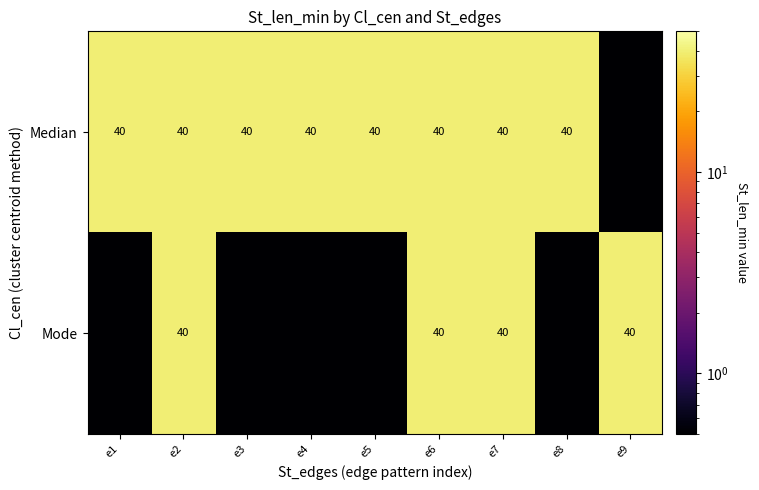

Is it true that Median equals 40.0 at e3?

True